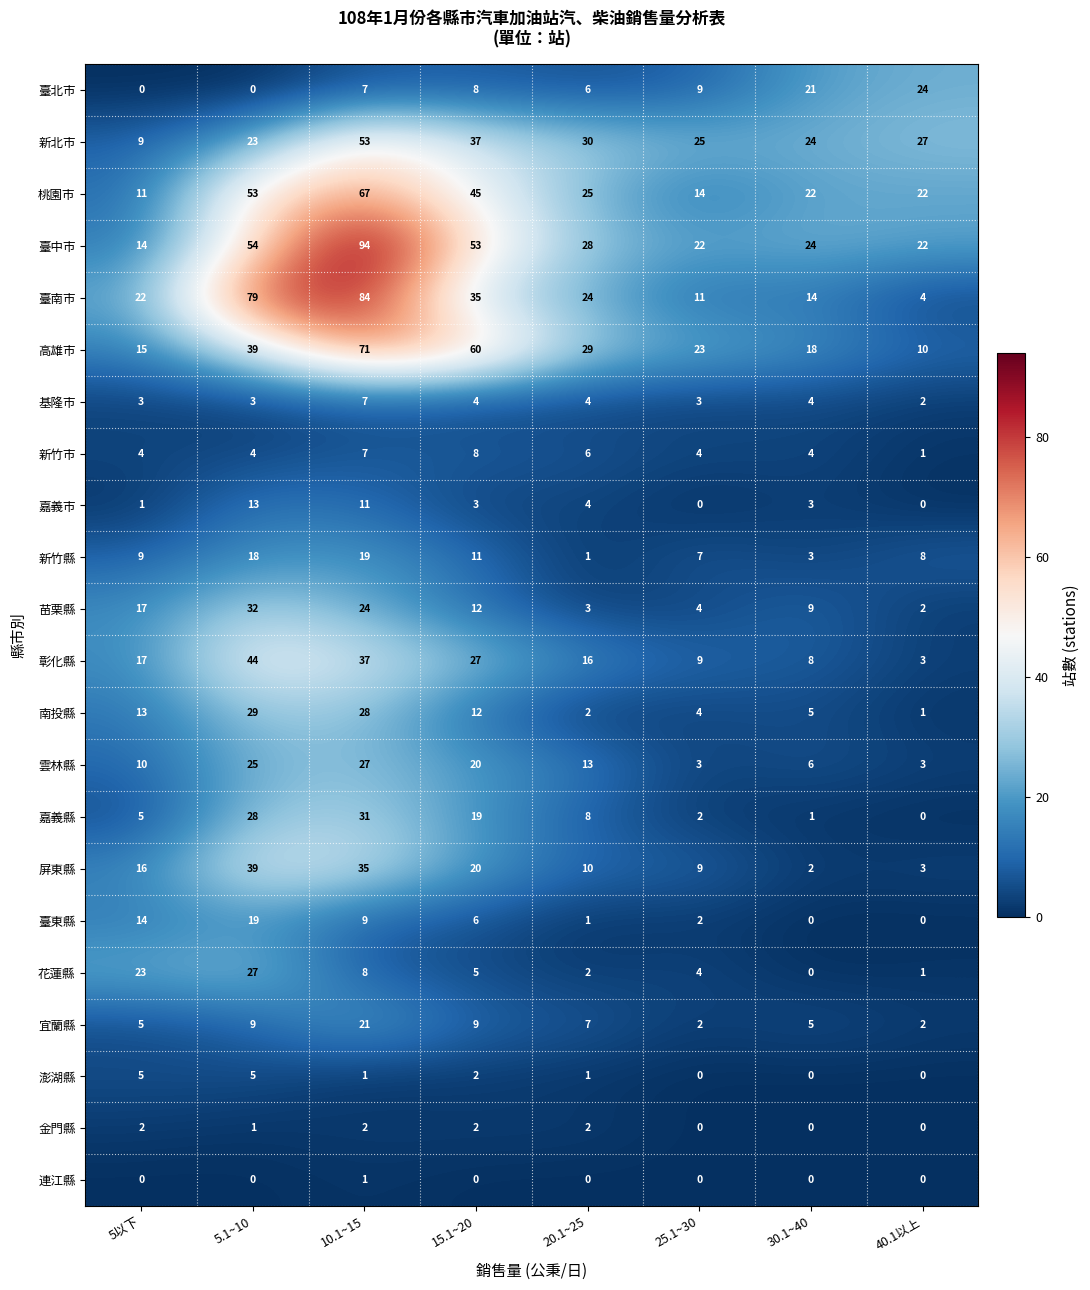

Rank the categories by 南投縣 value from lowest to highest.

40.1以上, 20.1~25, 25.1~30, 30.1~40, 15.1~20, 5以下, 10.1~15, 5.1~10